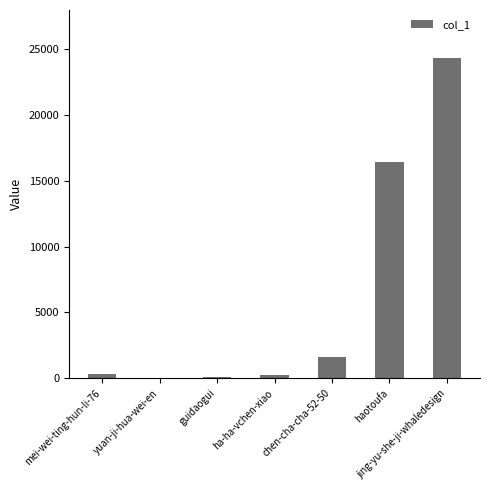

At which category does the chart reach its peak across all series?

jing-yu-she-ji-whaledesign